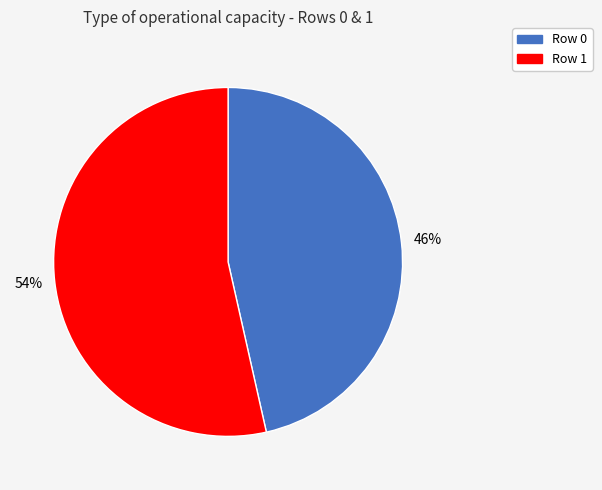

To the nearest percent, what percentage of the pie is Row 1?

54%